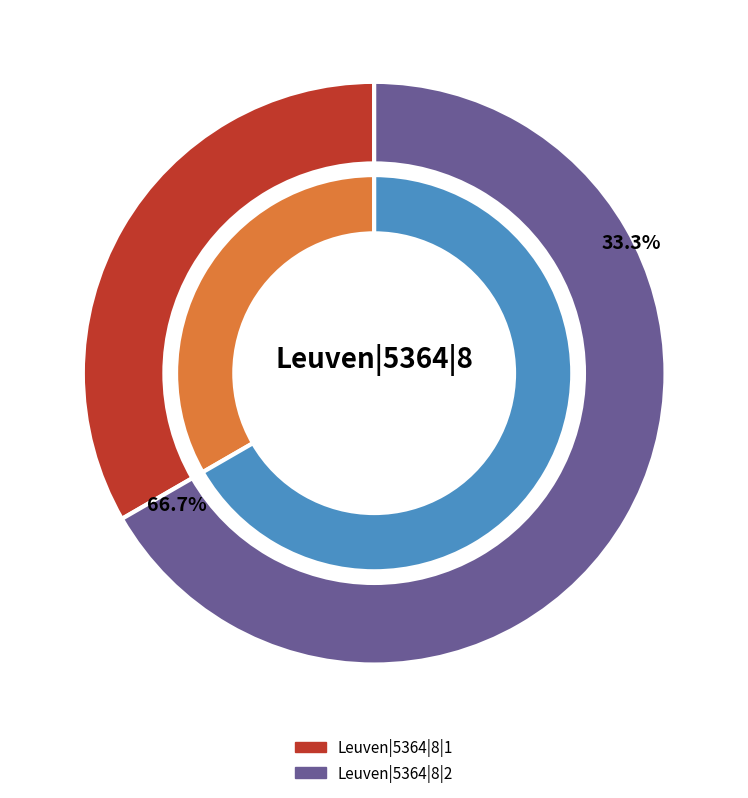

What portion of the pie excludes Leuven|5364|8|2?

33.3%